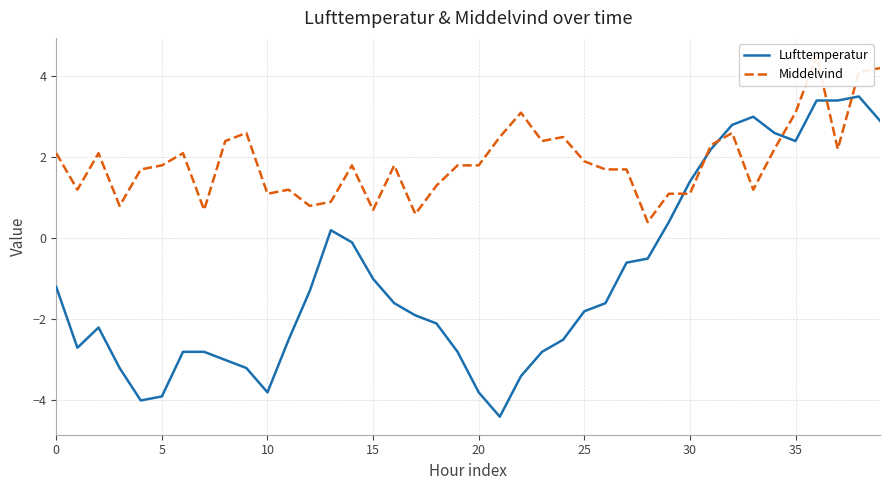

At how many categories does at least one series exceed 2?

18